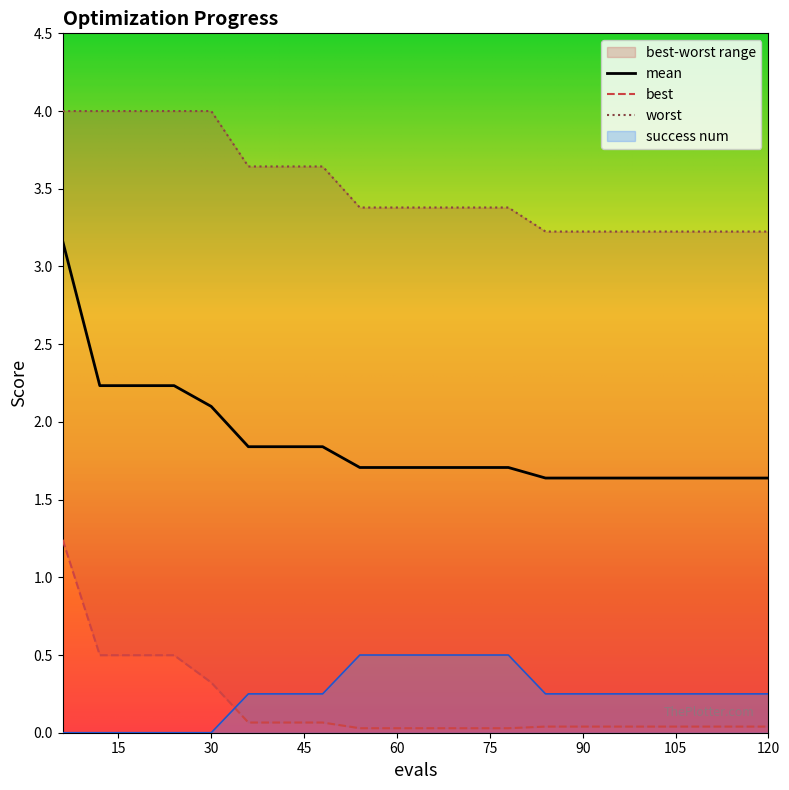

True or false: worst has more than 0 points higher than both neighbors.

False